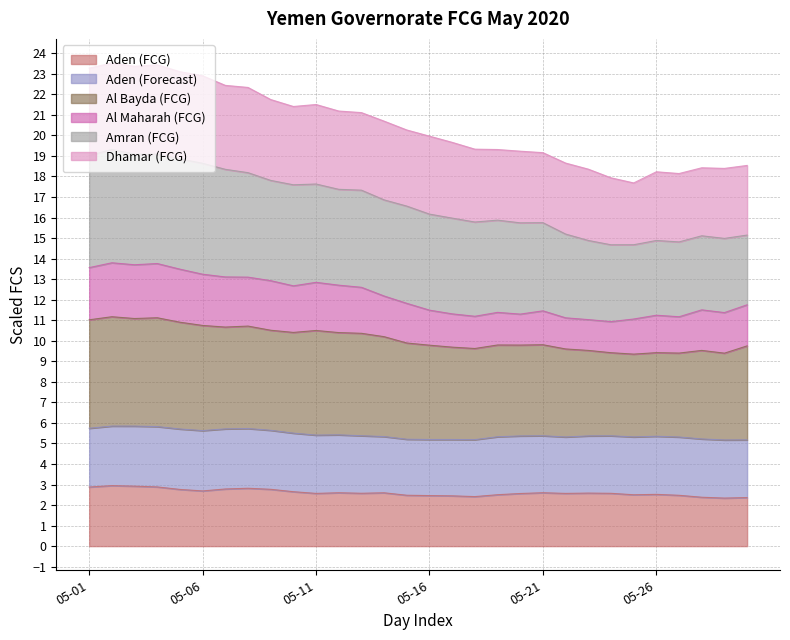

True or false: Amran (FCG) and Dhamar (FCG) intersect in this chart.

False